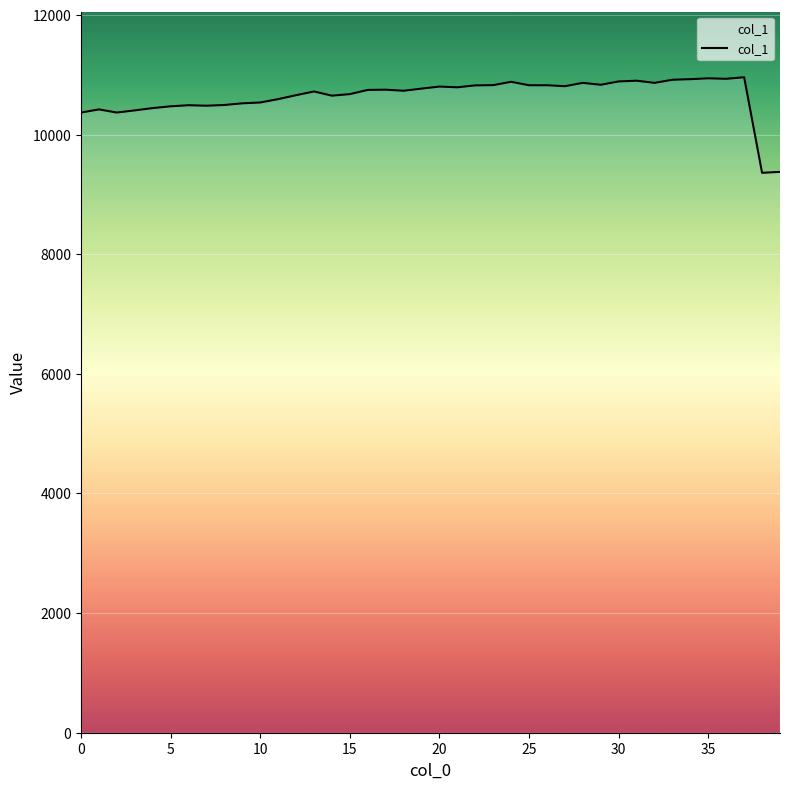

What is the maximum value shown in the chart?

10959